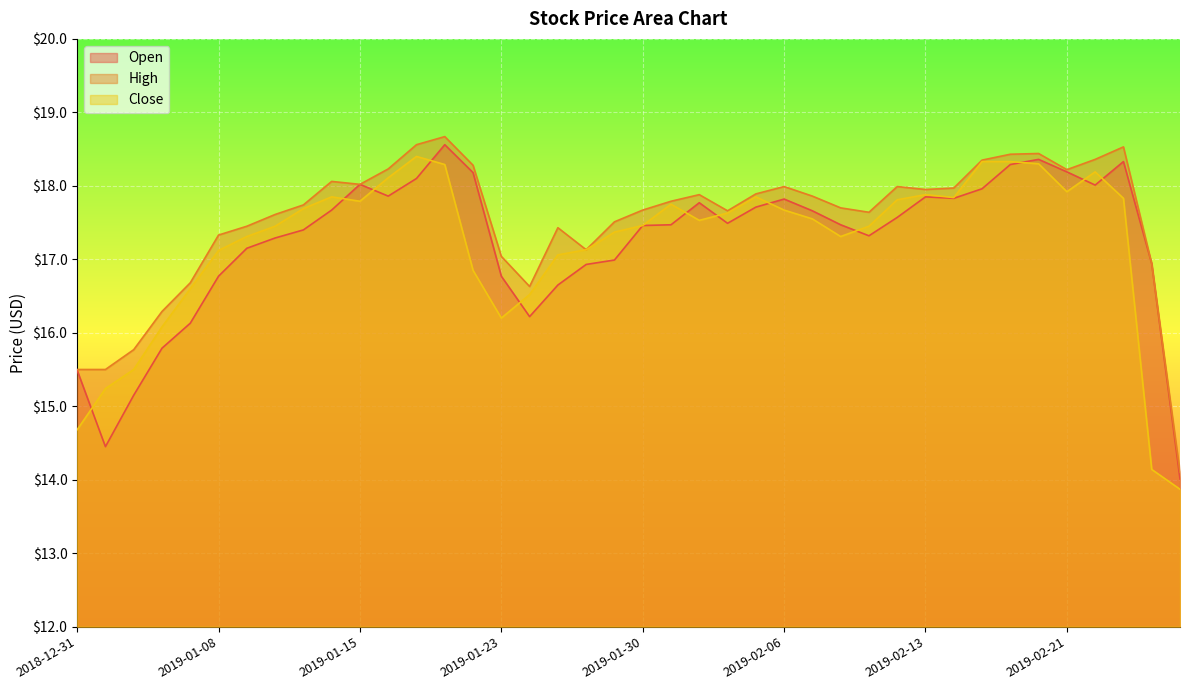

Is it true that Close equals 16.9 at 2019-01-22?

True